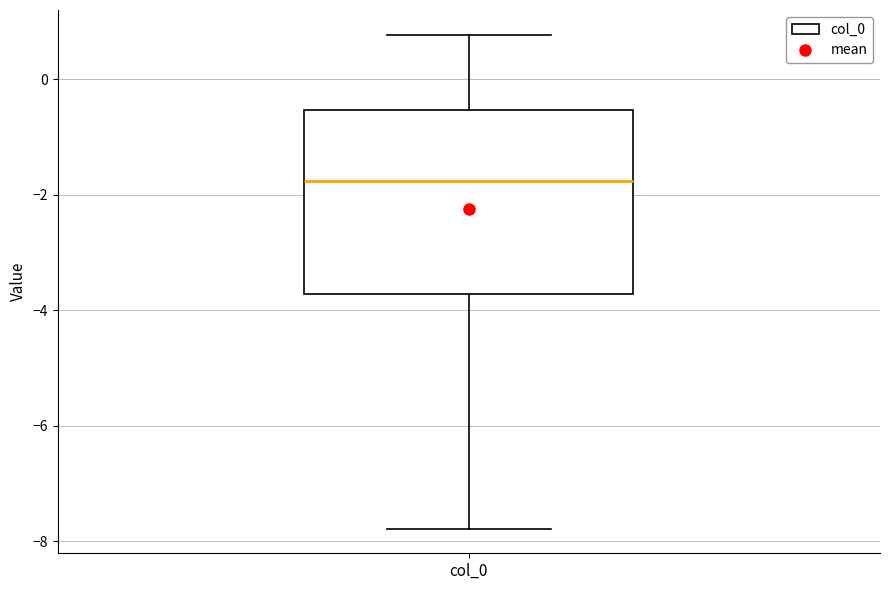

Read this box plot against the y-axis: the position of the median line, the range covered by the box, and the ends of both whiskers. The values are not printed on the chart, so give them approximately, as read against the axis.

median -1.8, box -3.8 to -0.6, whiskers -7.8 to 0.8